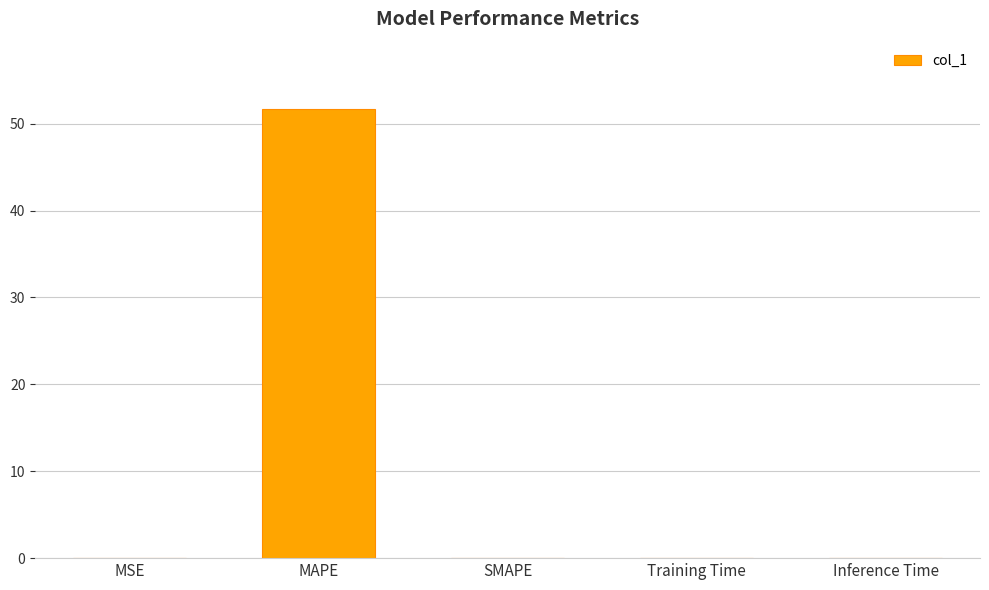

What is the greatest value displayed?

51.7